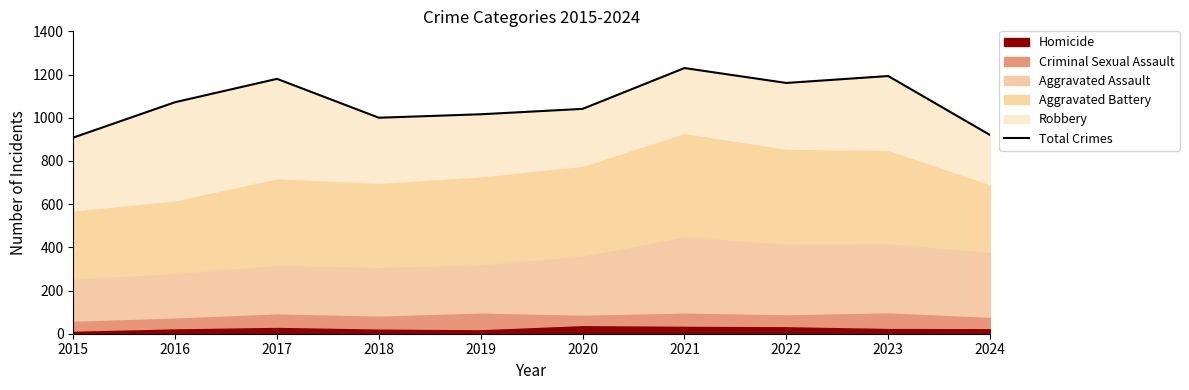

At which label is the value closest to 1069?

2016